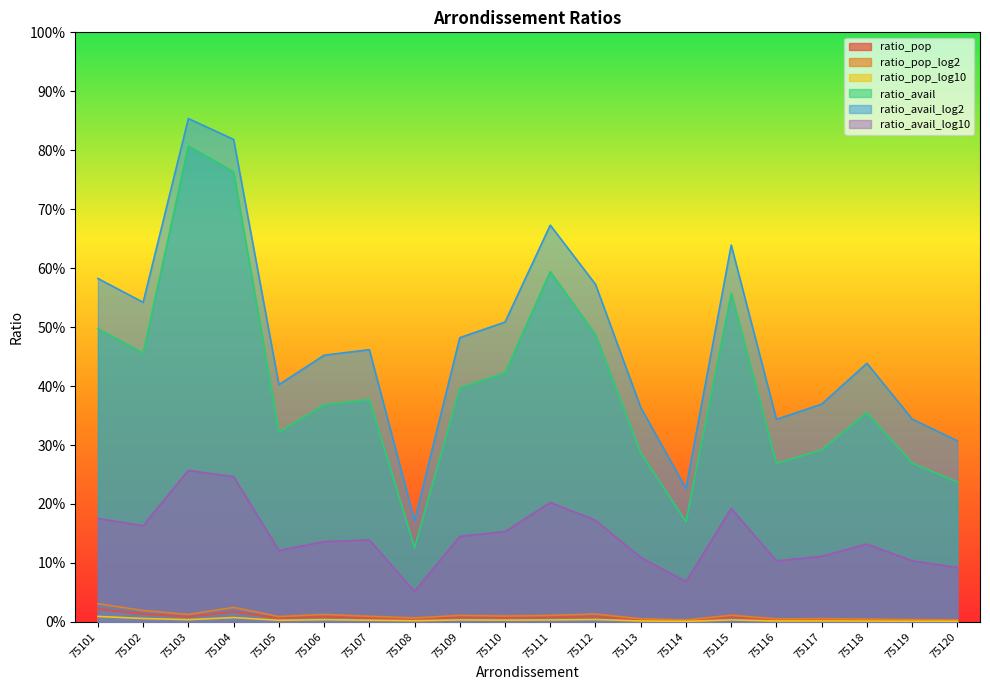

Rank the series at 75119 from lowest to highest value.

ratio_pop_log10, ratio_pop, ratio_pop_log2, ratio_avail_log10, ratio_avail, ratio_avail_log2